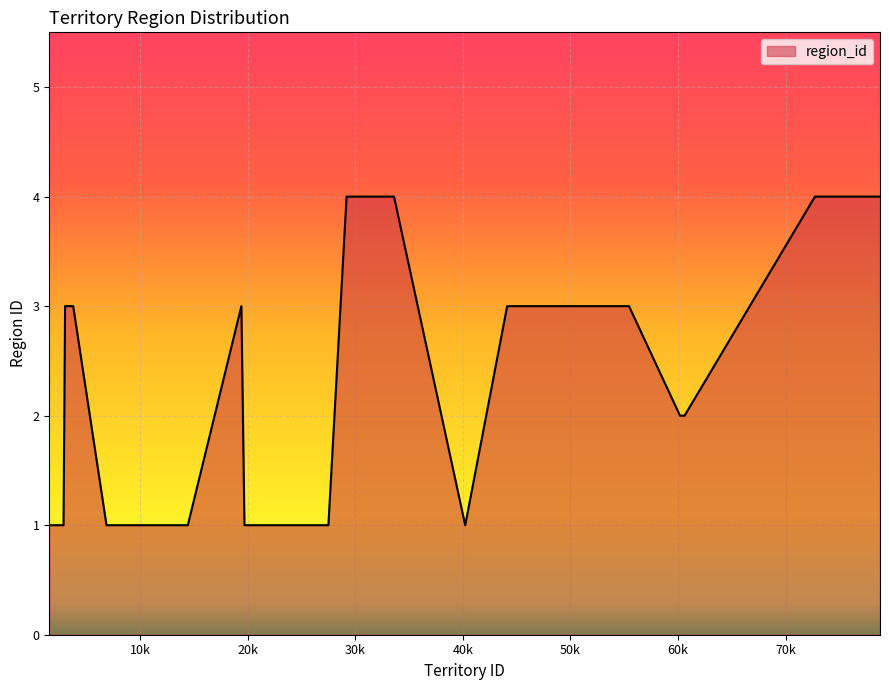

Does the chart have visible grid lines?

Yes